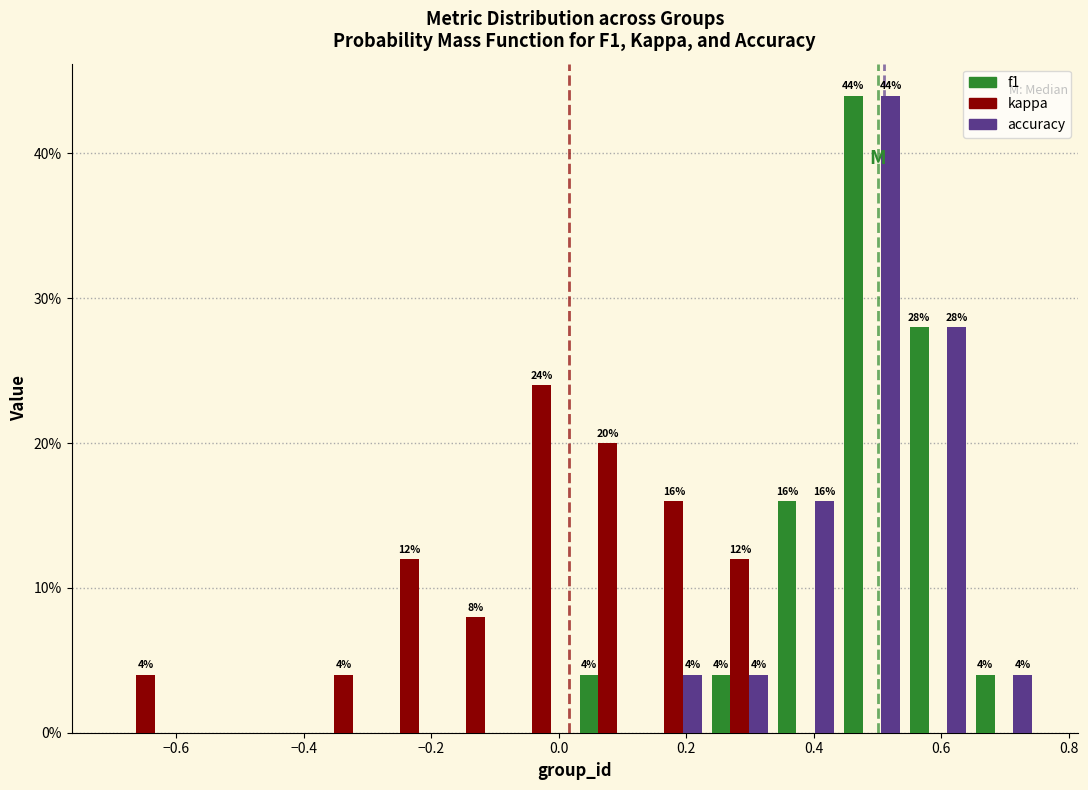

In the kappa series, which range on the x-axis has the tallest bar?

-0.08 to 0.02